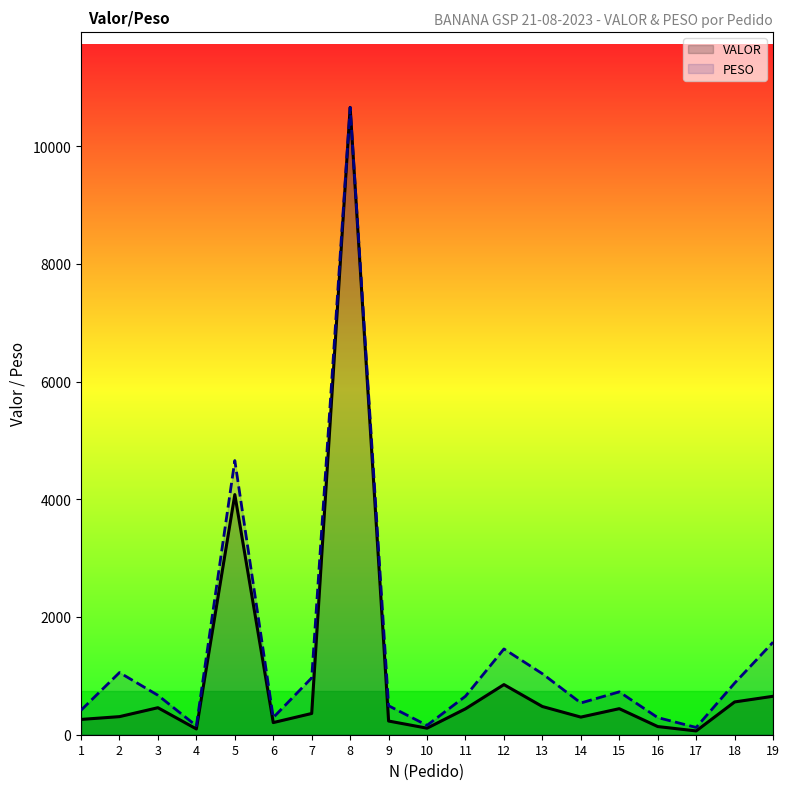

True or false: PESO and VALOR intersect in this chart.

False